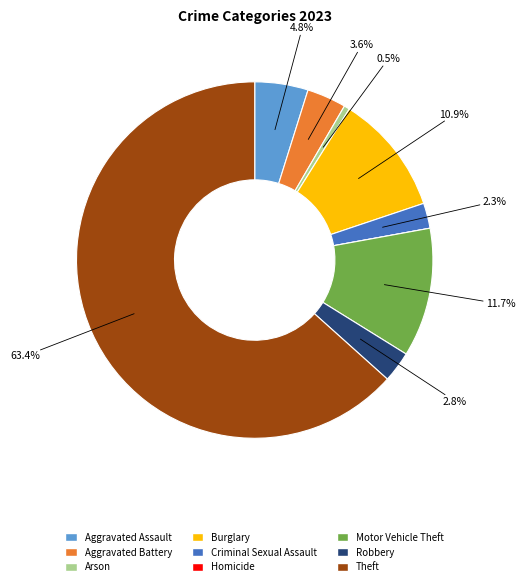

Which category accounts for the majority?

Theft